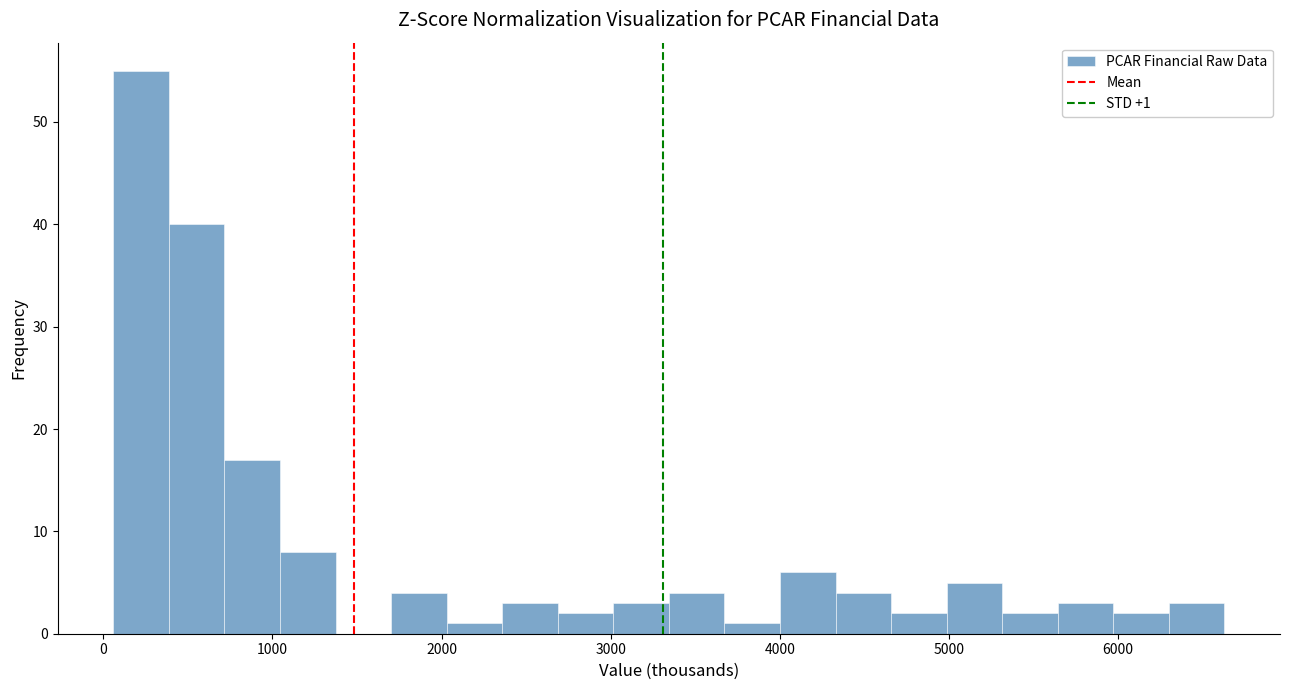

Read against the x-axis, roughly where is the centre of the tallest bar?

200